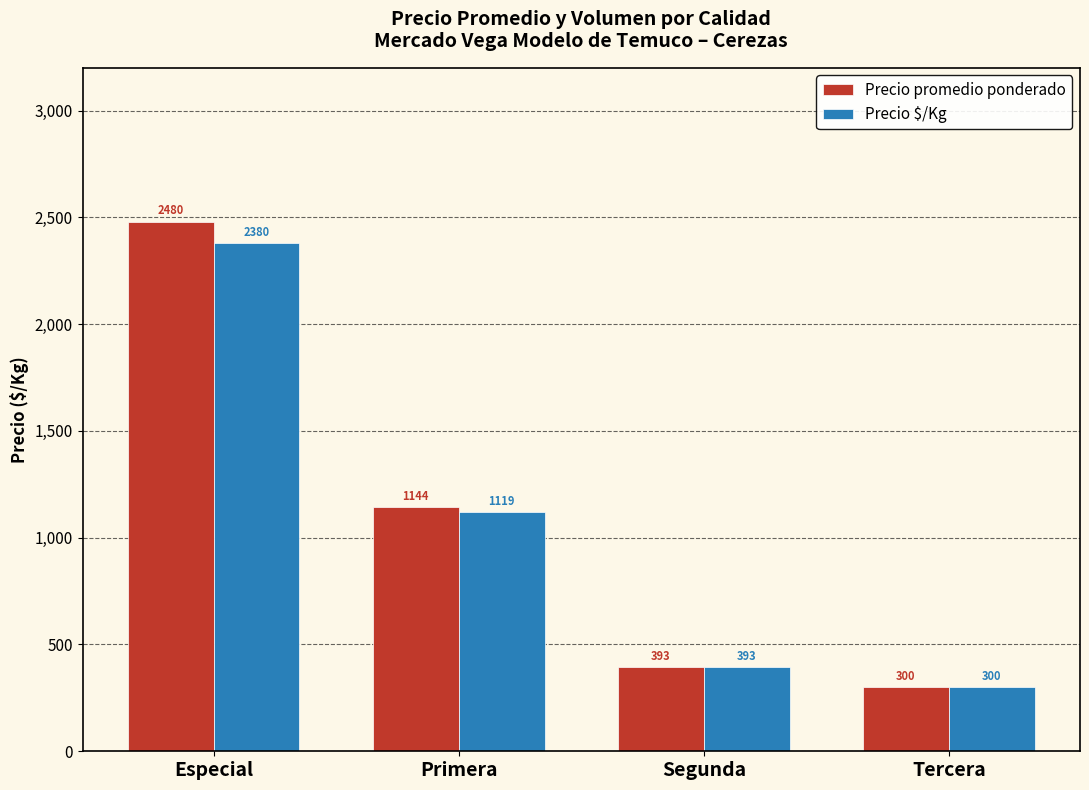

Reading left to right, what are all the values shown in this chart?

Precio promedio ponderado: Especial=2480	Primera=1144	Segunda=393	Tercera=300
Precio $/Kg: Especial=2380	Primera=1119	Segunda=393	Tercera=300